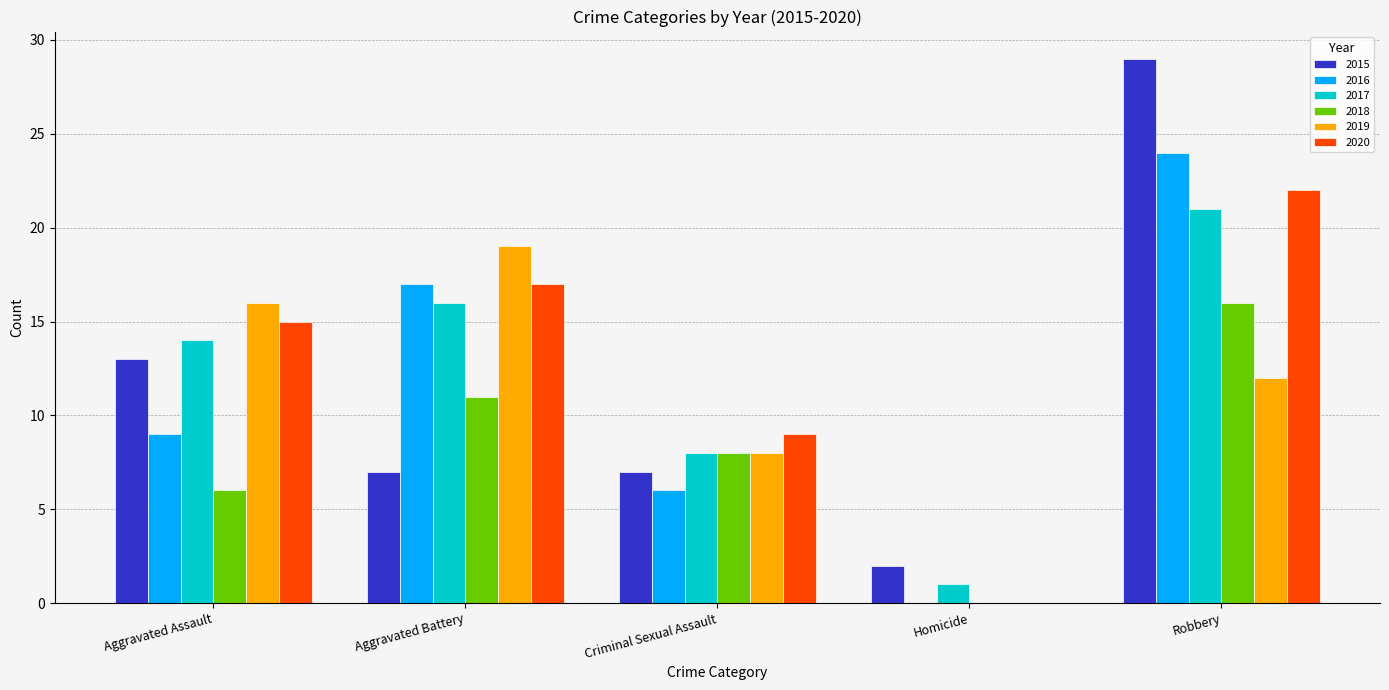

What is the greatest value displayed?

29